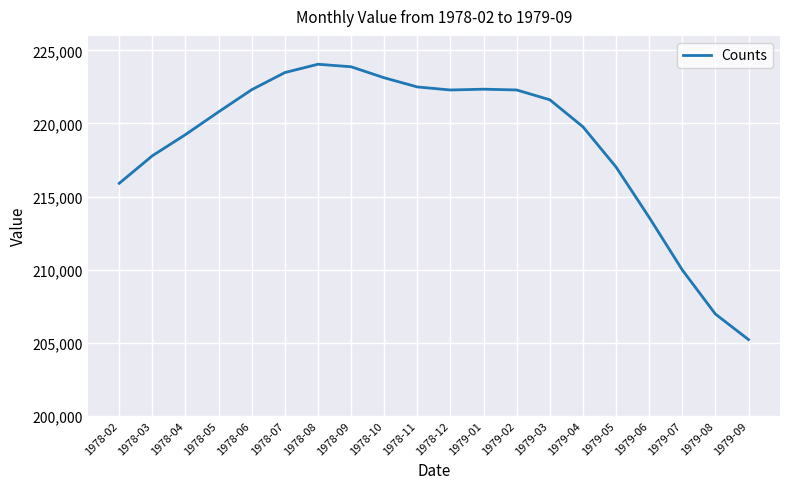

At which category does the chart reach its minimum across all series?

1979-09